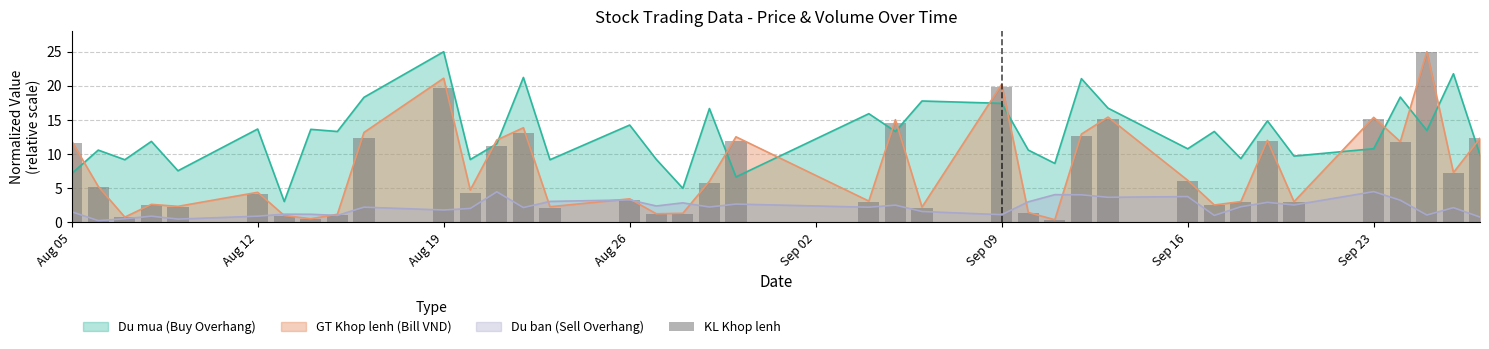

Is it true that Du mua (Buy Overhang) equals 8.4 at Aug 12?

False